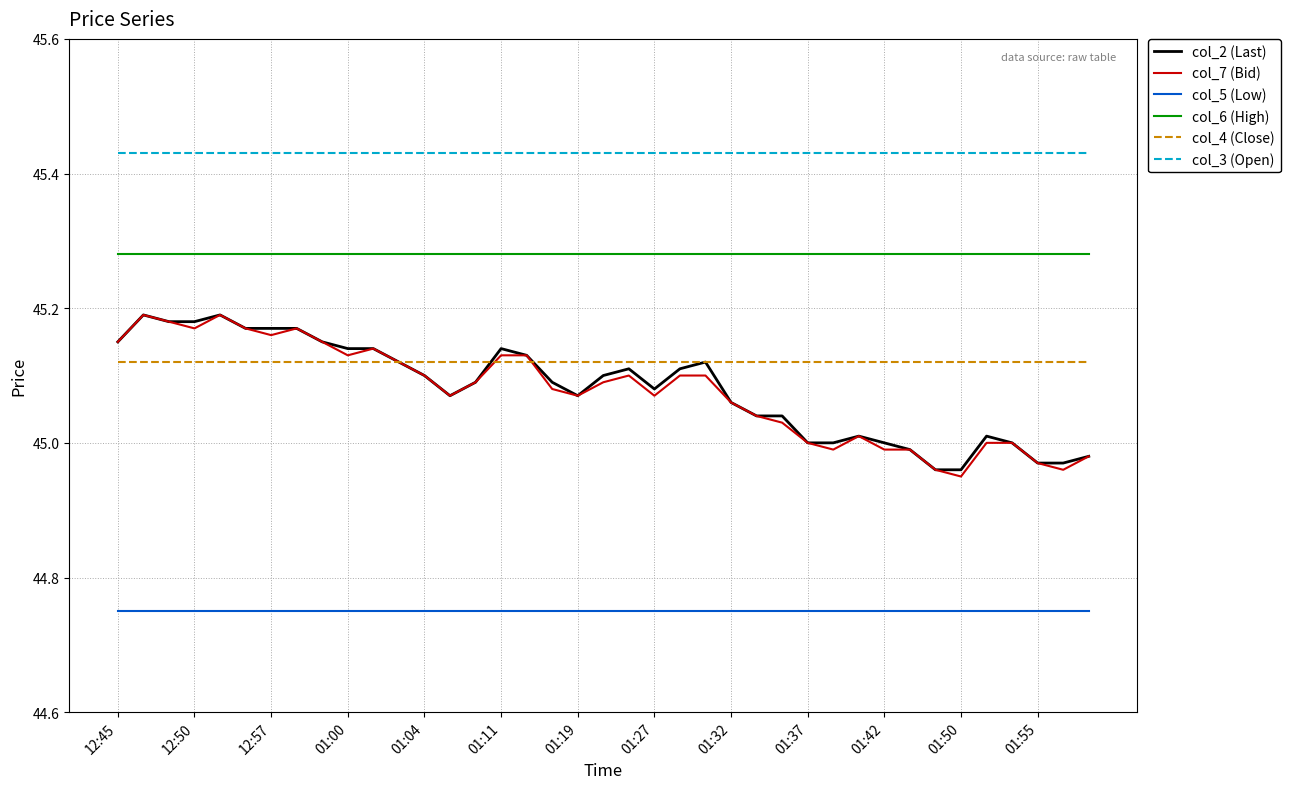

Which series has the largest total across all categories?

col_3 (Open)